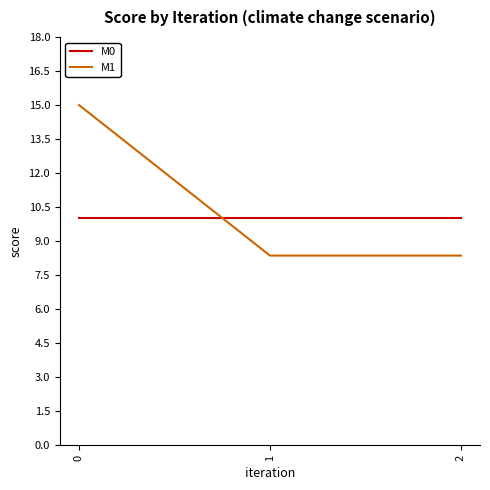

Rank the series by their average value, from highest to lowest.

M1, M0